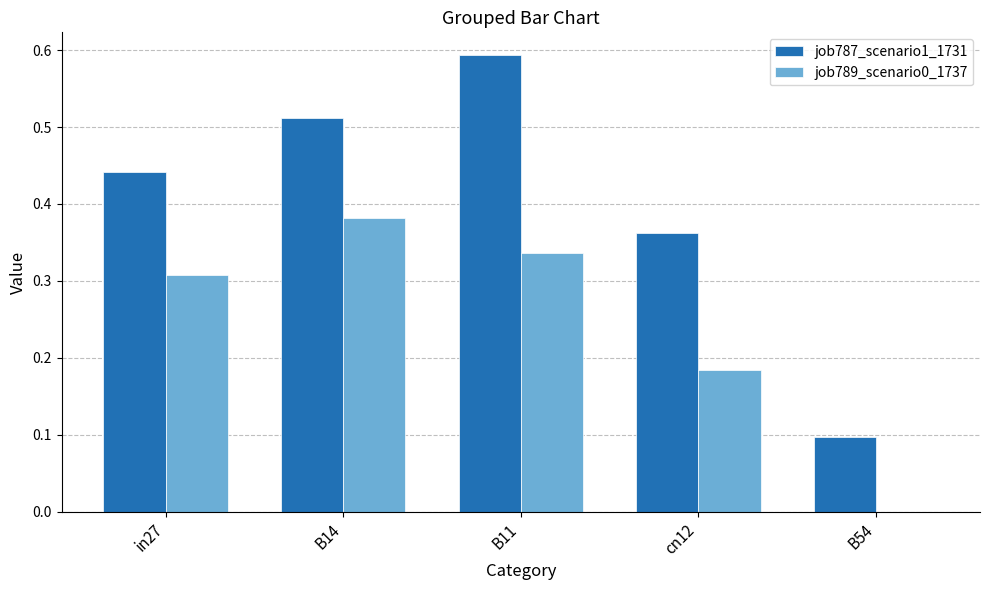

Which series changed the most between in27 and B11?

job787_scenario1_1731